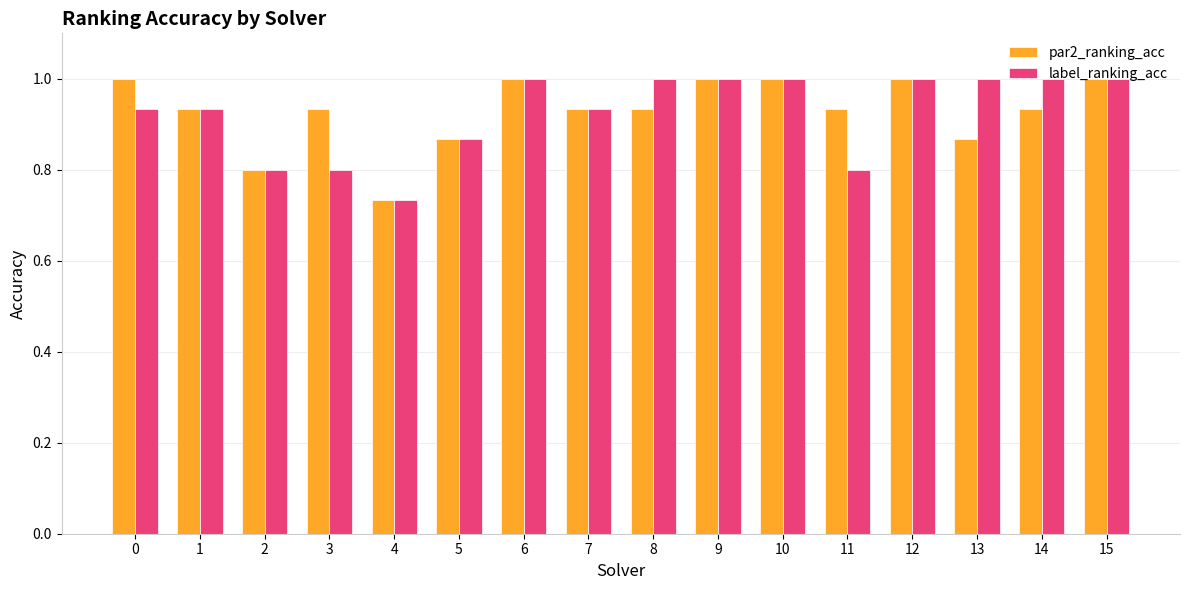

Between 4 and 8, which series saw the biggest shift?

label_ranking_acc